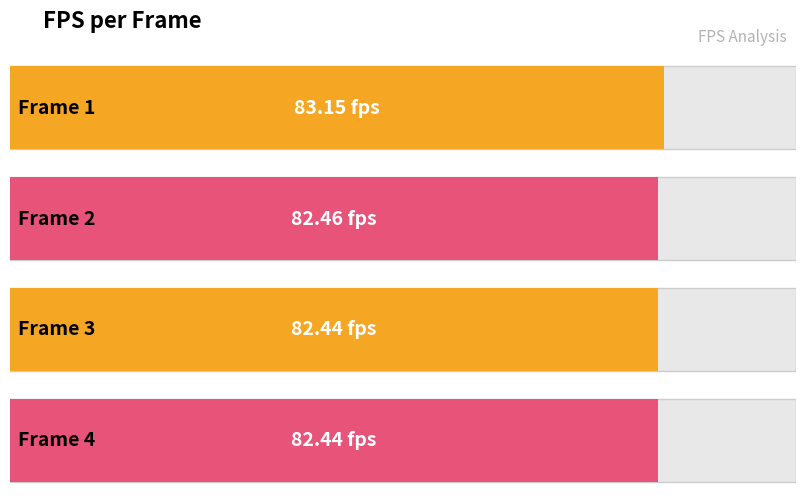

What is the value of the 3rd bar from the left?

82.4